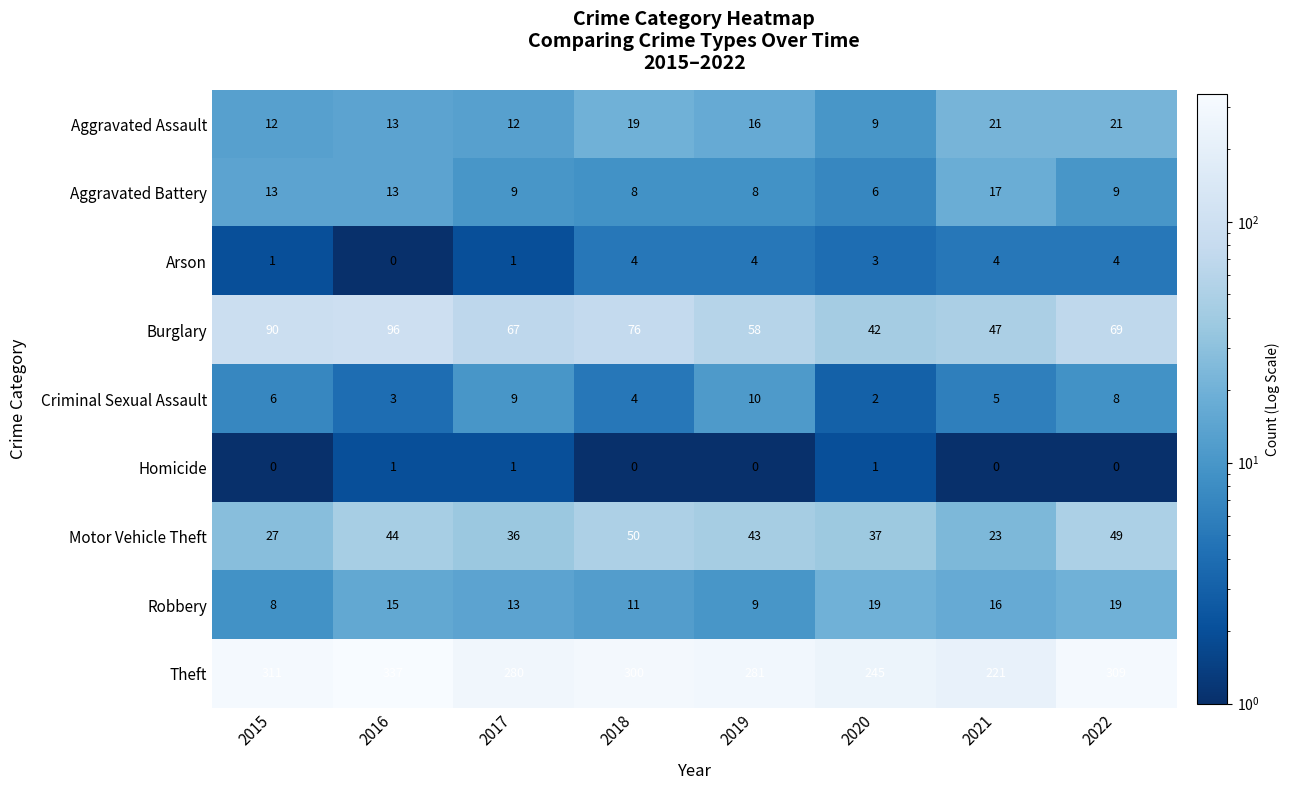

What is the spread (max minus min) of values at 2018?

300